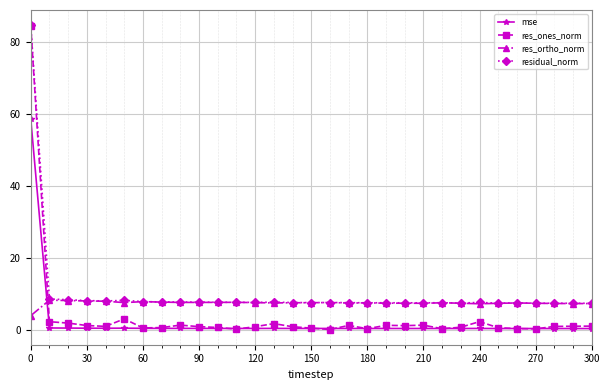

What is the highest value of the res_ones_norm series?

84.5